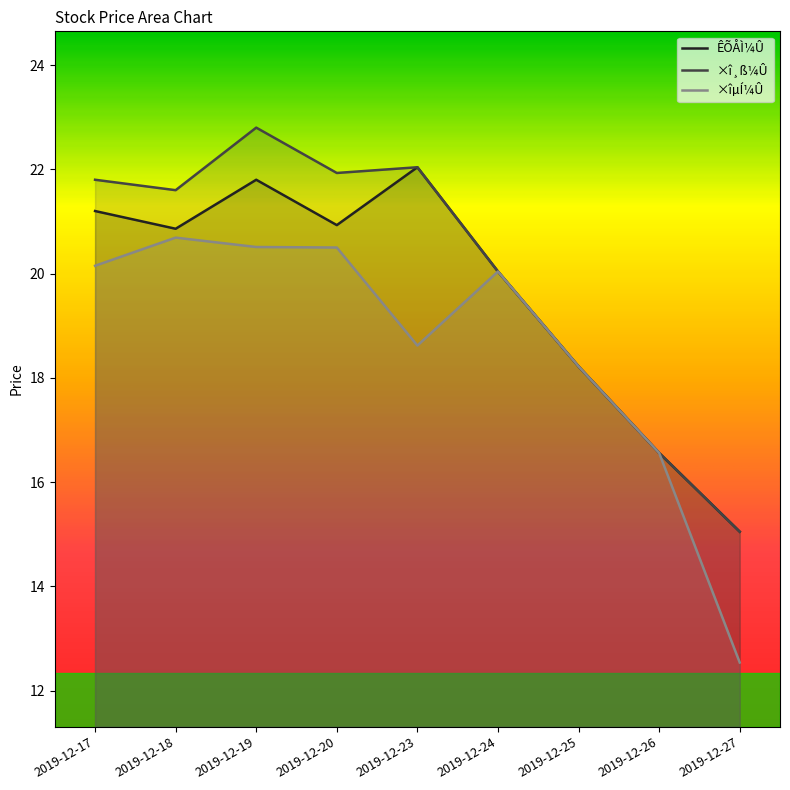

Where does the ×îµÍ¼Û series first go above 20?

2019-12-17